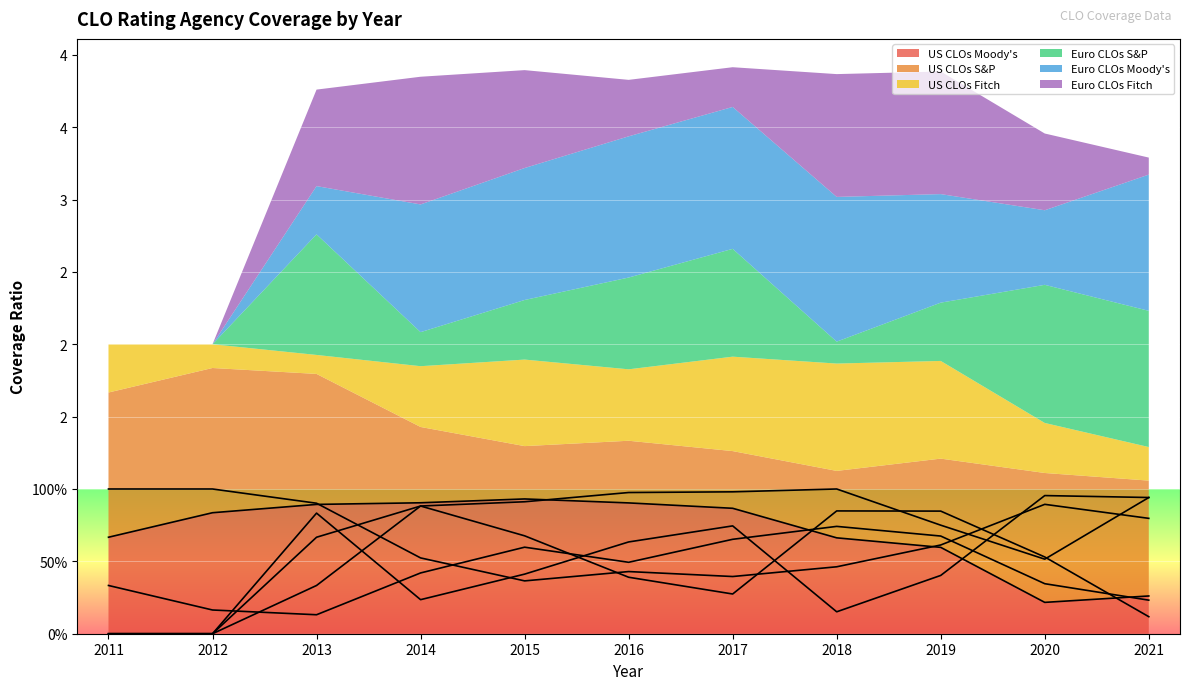

What is the difference between the highest and lowest values at 2014?

0.7